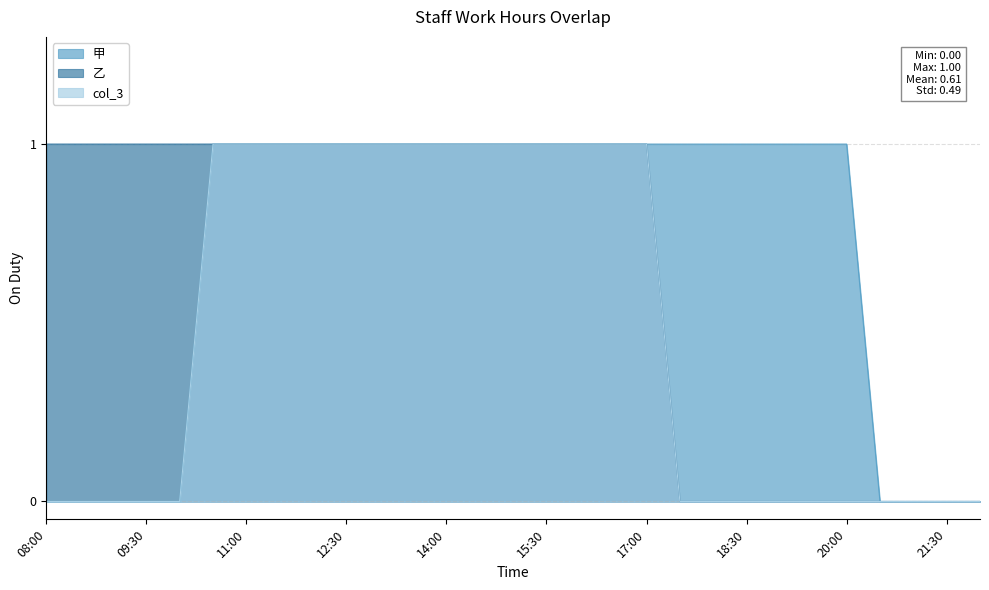

Read the 乙 value at 11:00.

1